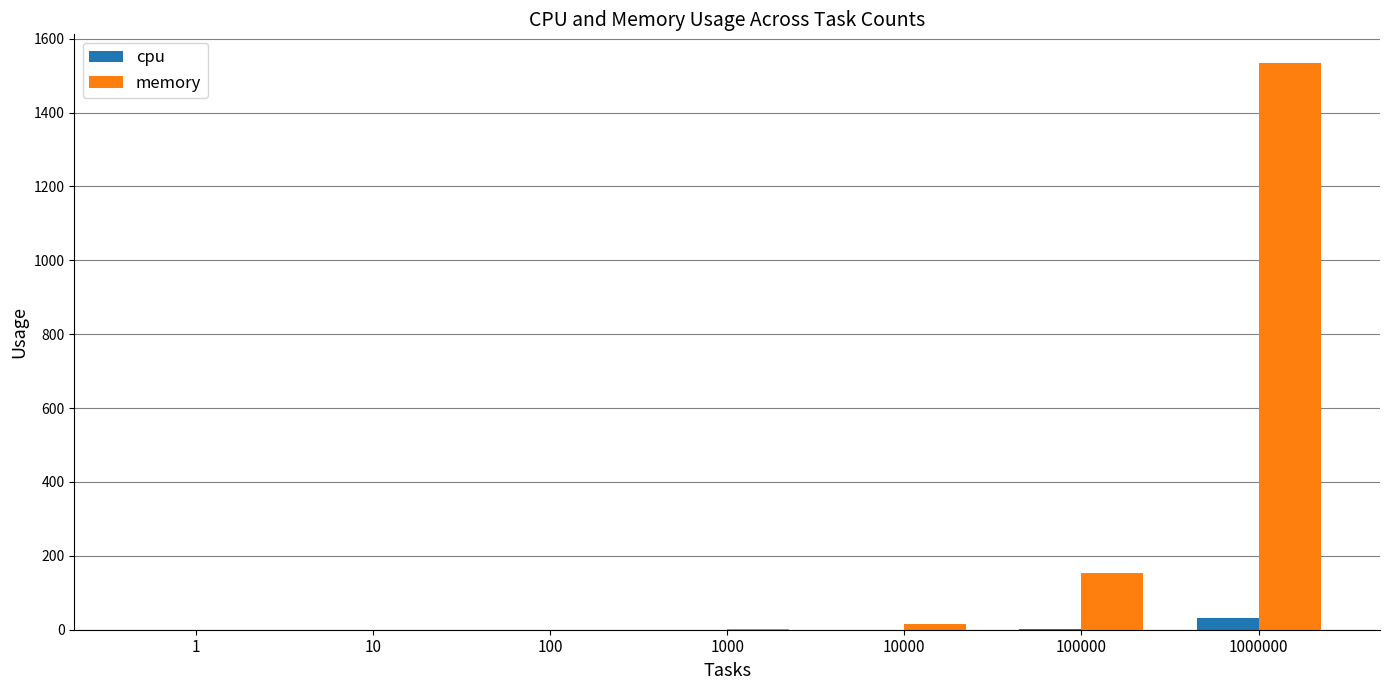

Which series has the largest total across all categories?

memory